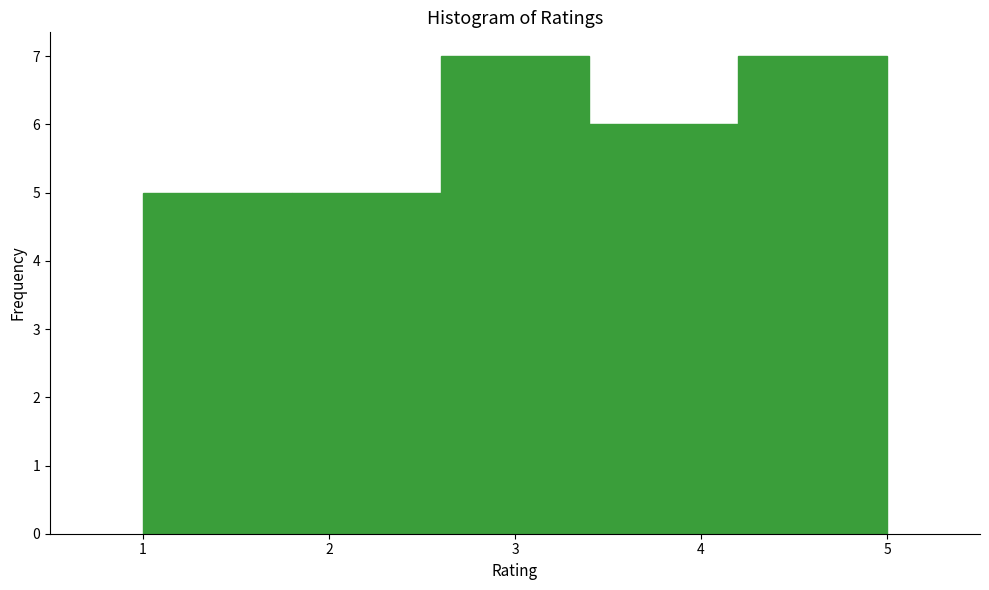

Reading left to right, list every bar in this chart as the range it spans on the x-axis followed by its height. The values are not printed on the chart, so give them approximately, as read against the axis.

1.0 to 1.8: 5
1.8 to 2.6: 5
2.6 to 3.4: 7
3.4 to 4.2: 6
4.2 to 5.0: 7